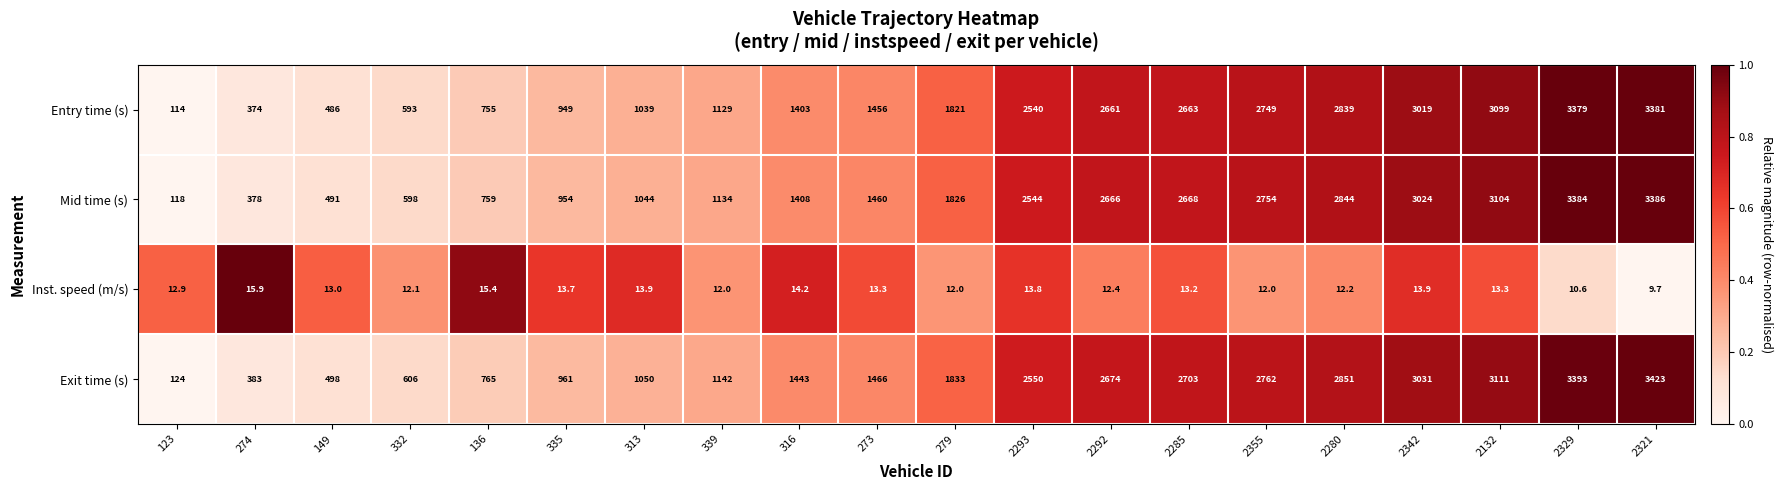

What value does the Mid time (s) series have at 2280?

2844.0